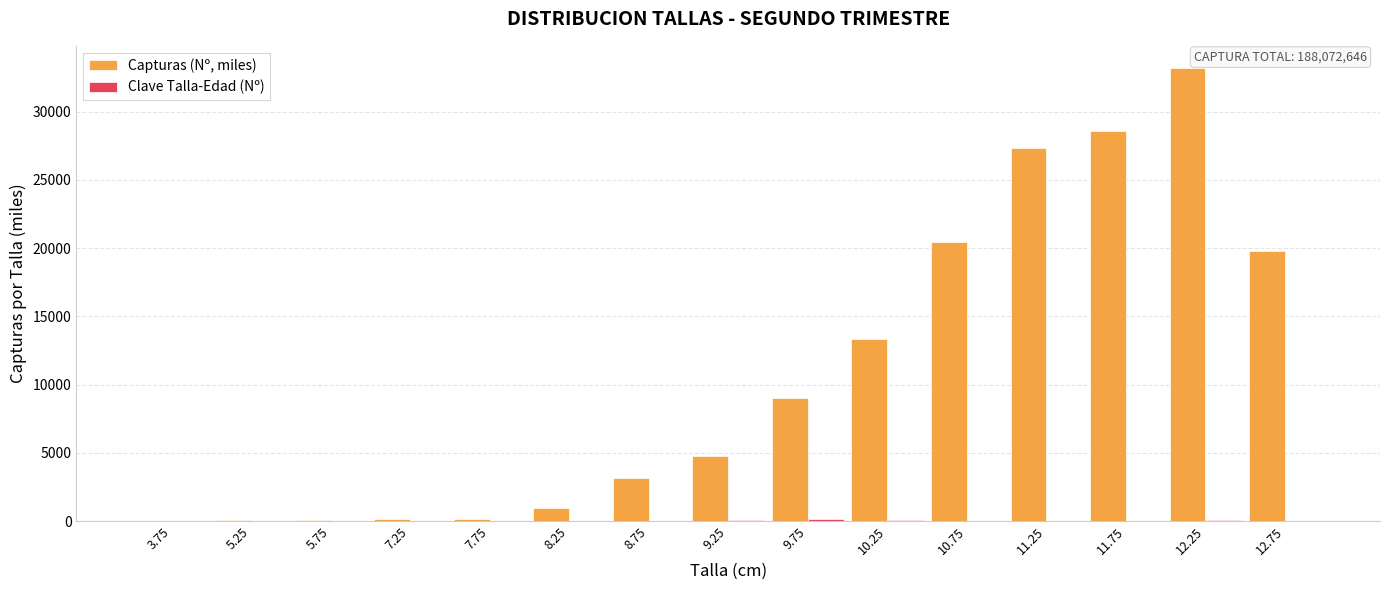

How many distinct data groups are displayed?

2